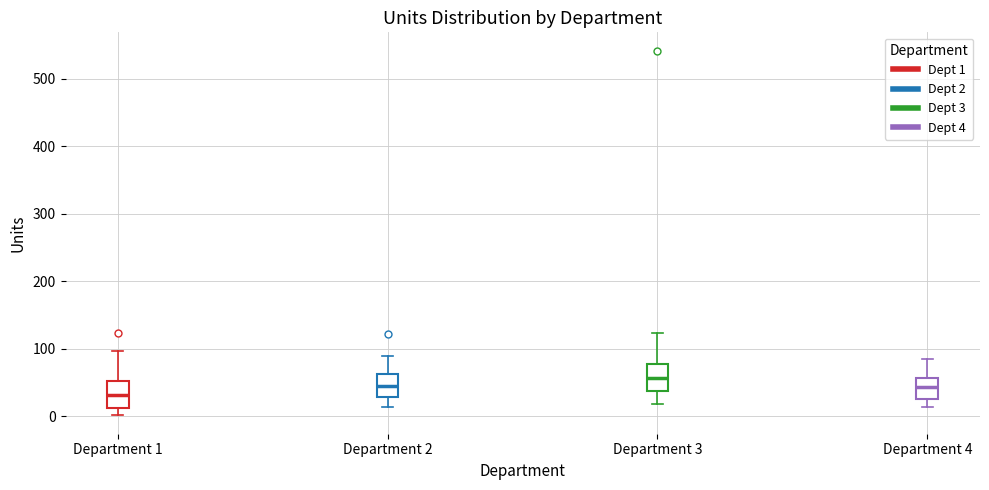

Which box's median line is the highest?

Department 3